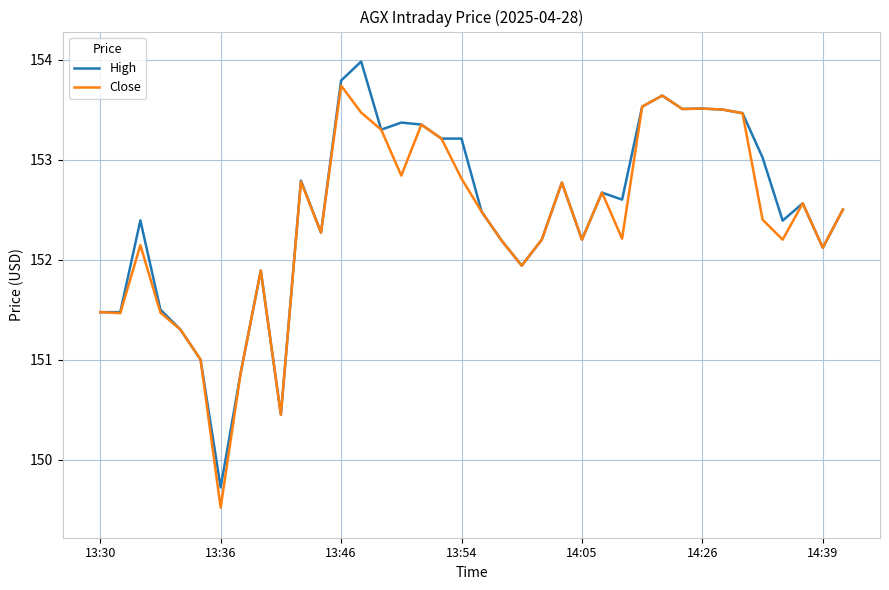

Count the number of data series in this chart.

2